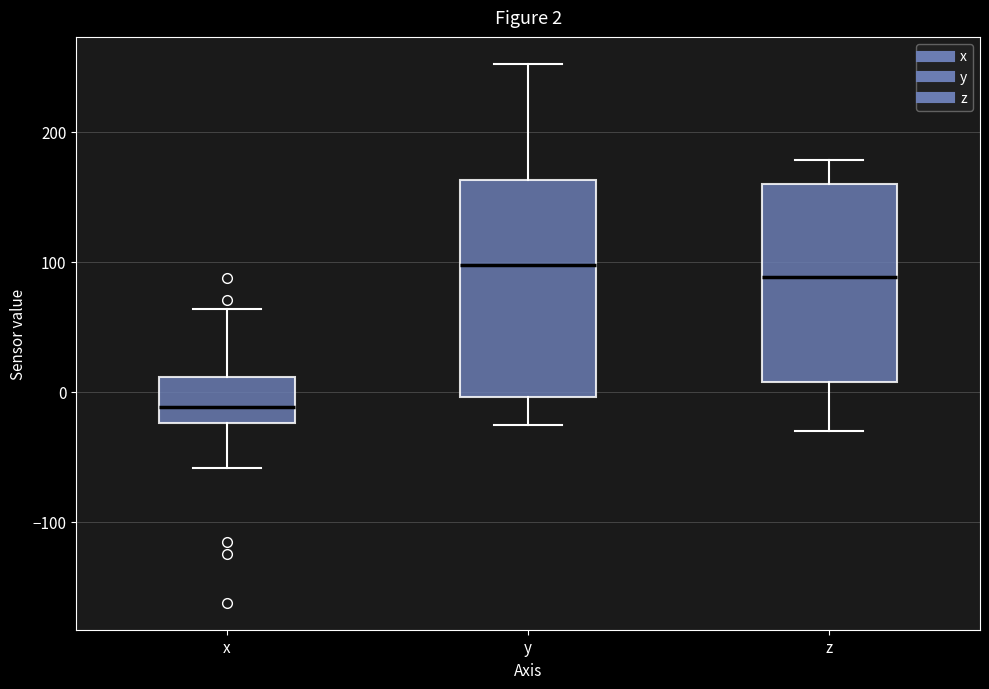

Which box is the tallest, from its lower edge to its upper edge?

y